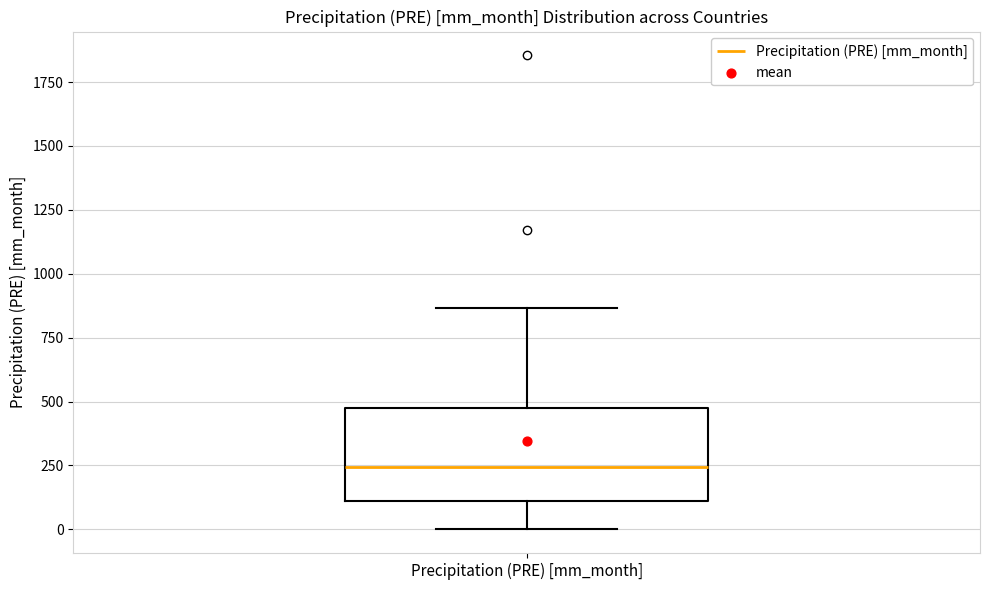

Transcribe this box plot: give where the median line is, the range the box spans, and where the two whiskers end, as read against the y-axis. The values are not printed on the chart, so give them approximately, as read against the axis.

median 250, box 100 to 450, whiskers 0 to 850